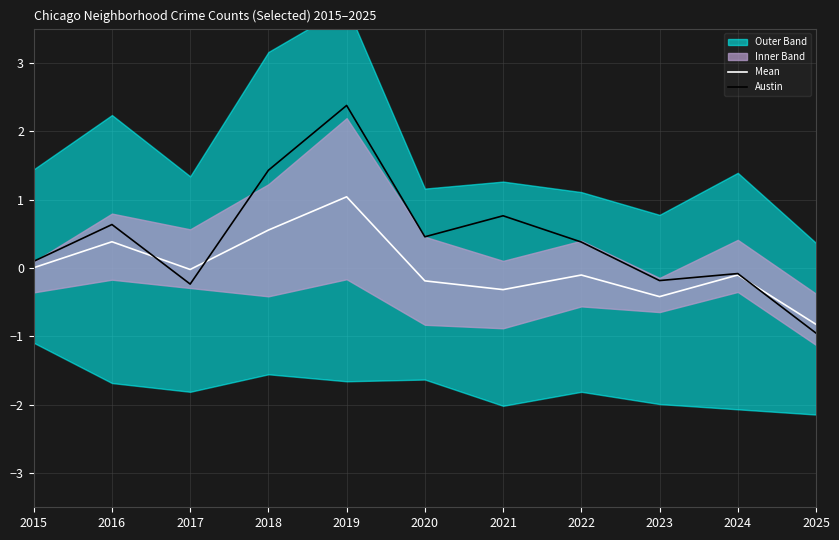

Rank the series by their average value, from lowest to highest.

Mean, Austin